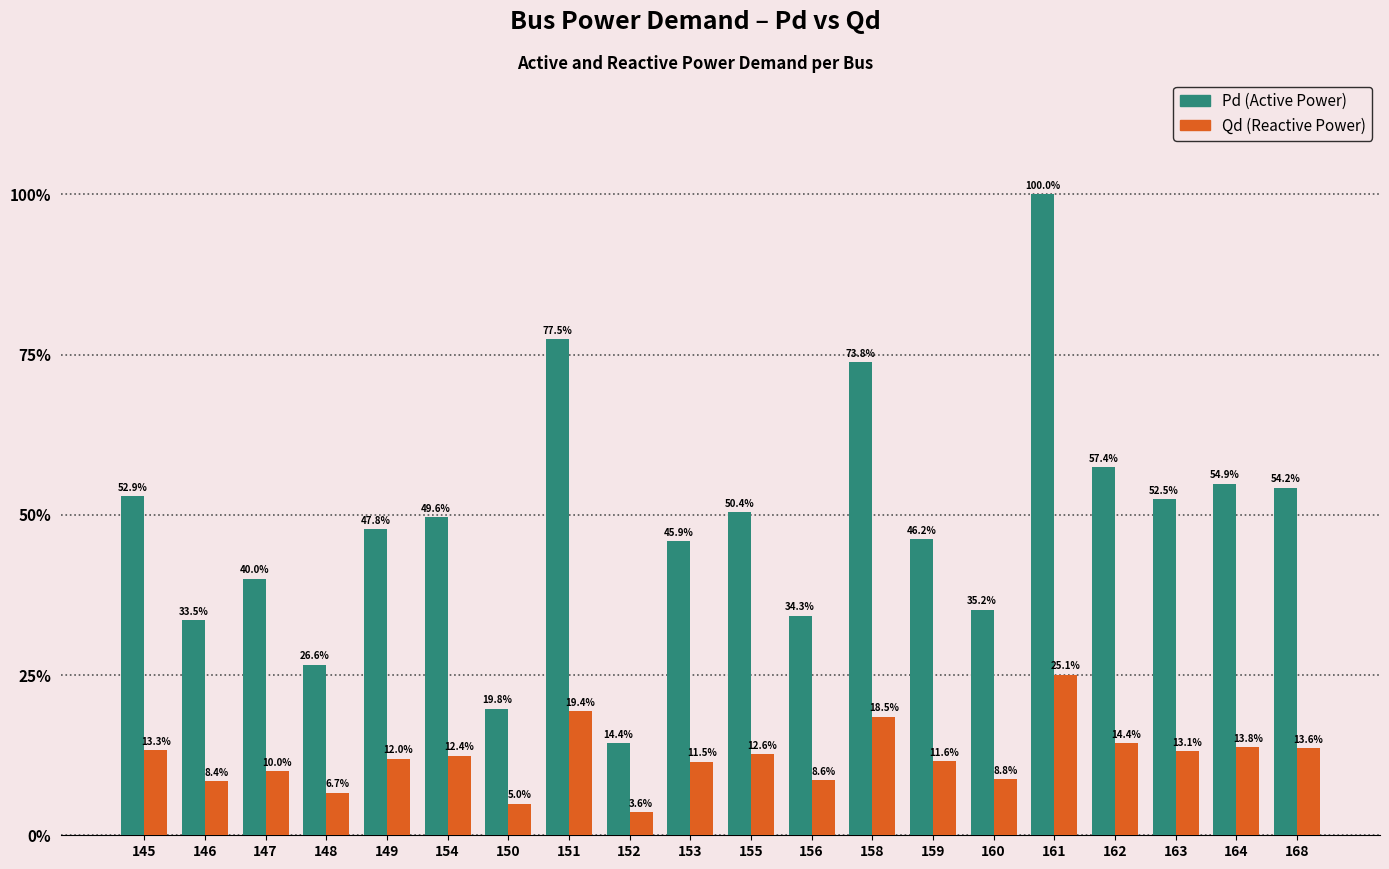

Are the bars horizontal?

No